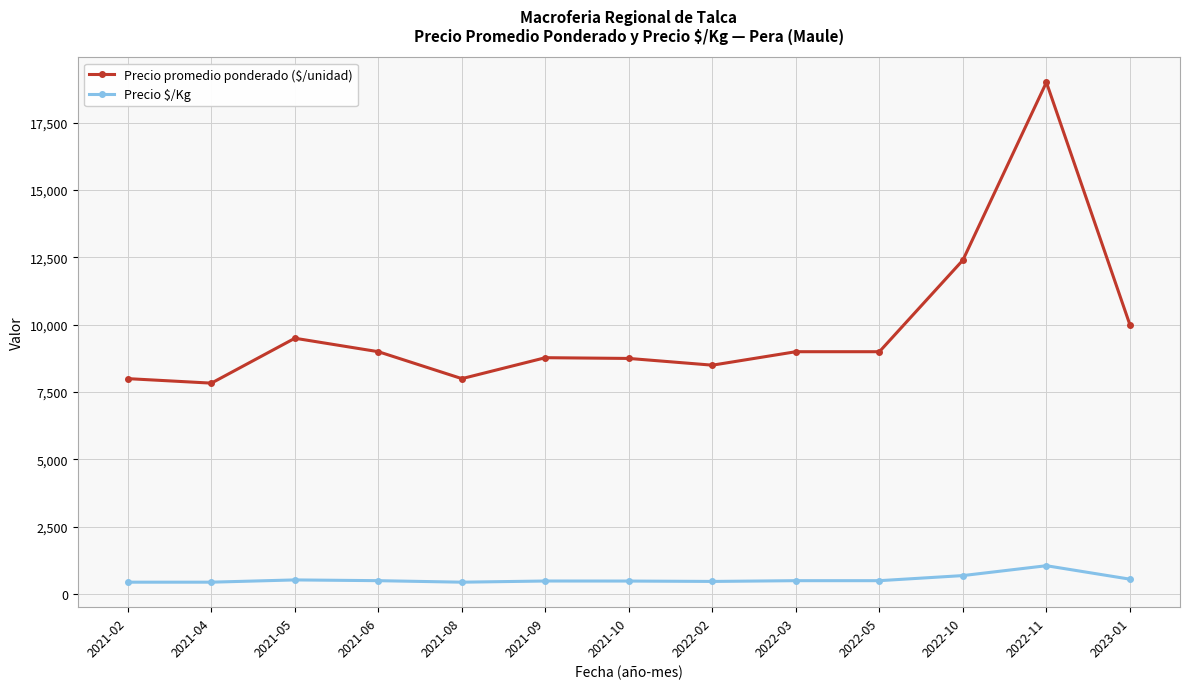

What is the difference between the Precio $/Kg values at 2022-03 and 2022-10?

189.0